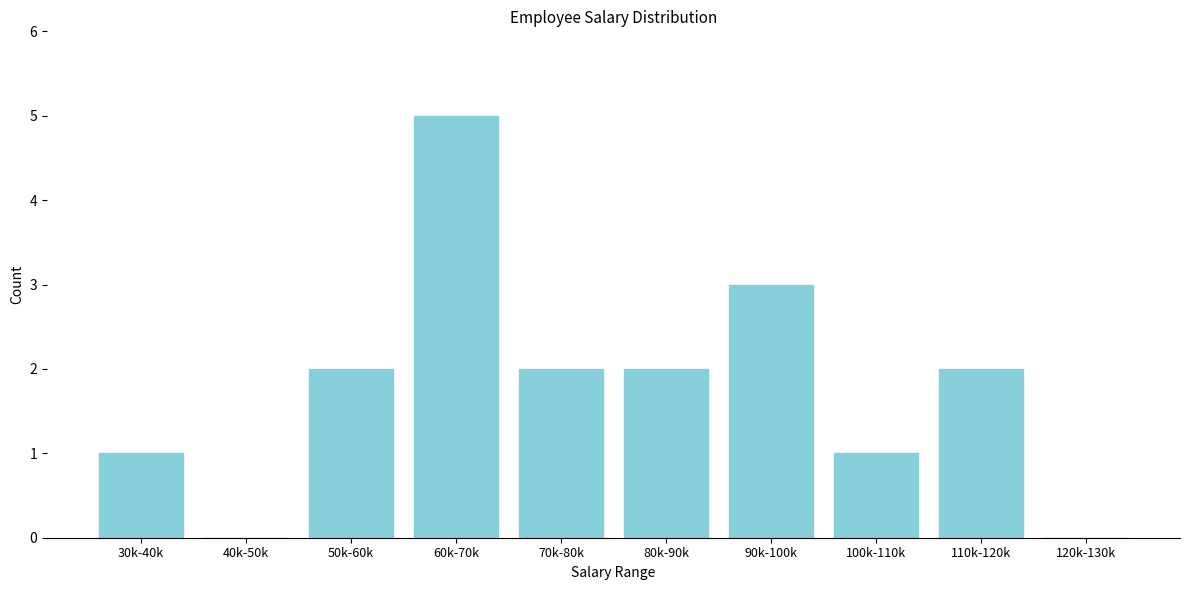

Reading right to left, what are all the values shown in this chart?

120k-130k=0	110k-120k=2	100k-110k=1	90k-100k=3	80k-90k=2	70k-80k=2	60k-70k=5	50k-60k=2	40k-50k=0	30k-40k=1